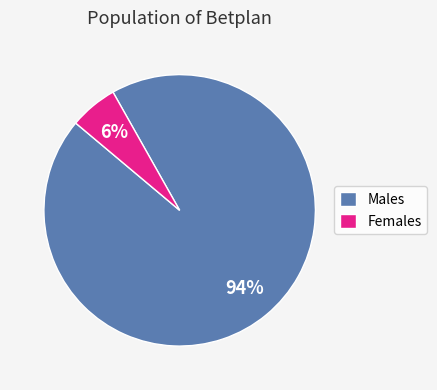

Is there a majority slice in this chart?

Yes